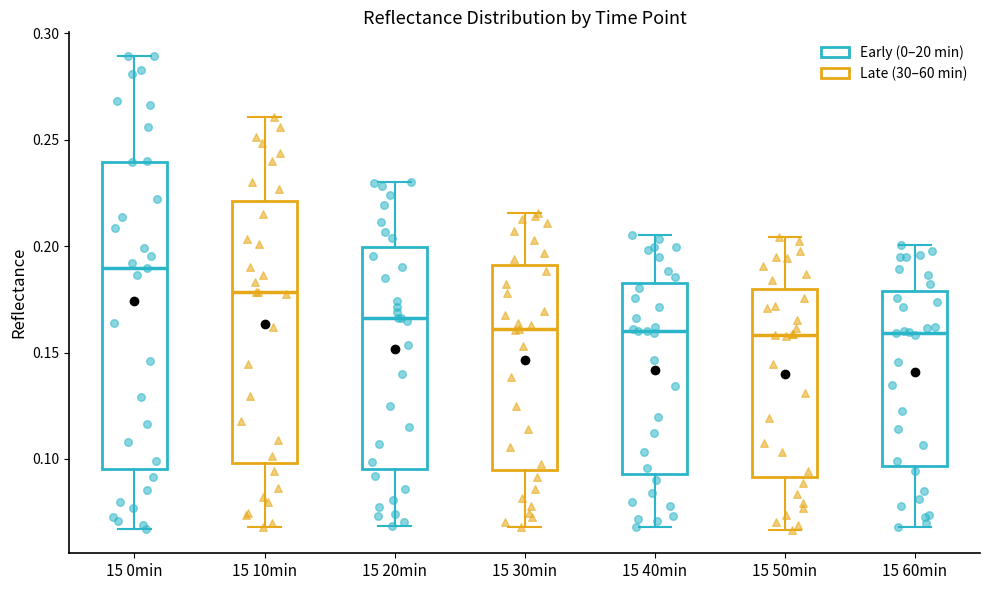

Which box is the tallest, from its lower edge to its upper edge?

15 0min